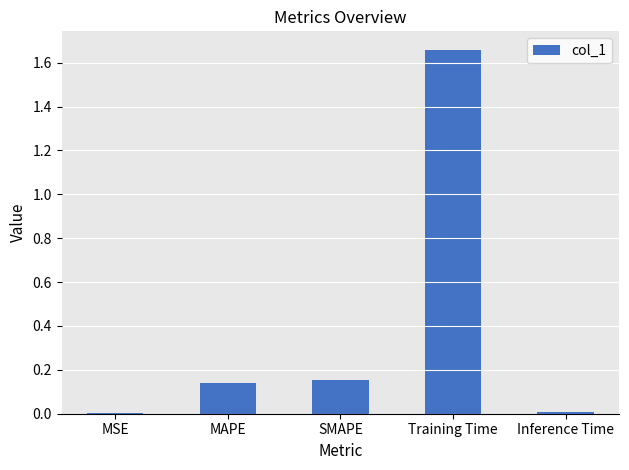

Which label corresponds to the largest value in the chart?

Training Time